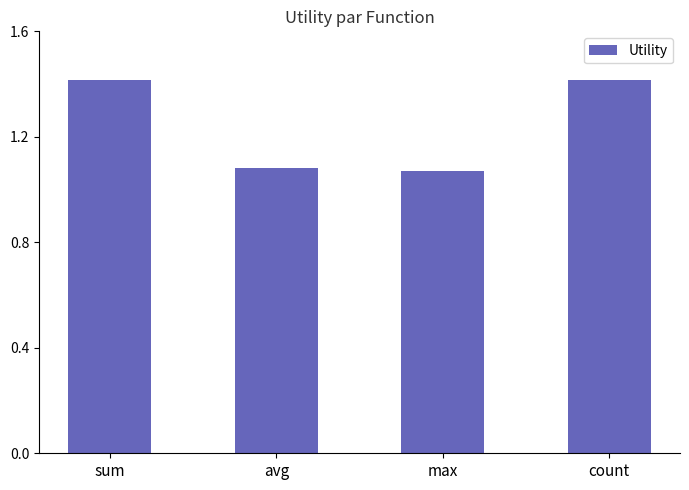

Which has a higher value, max or sum?

sum